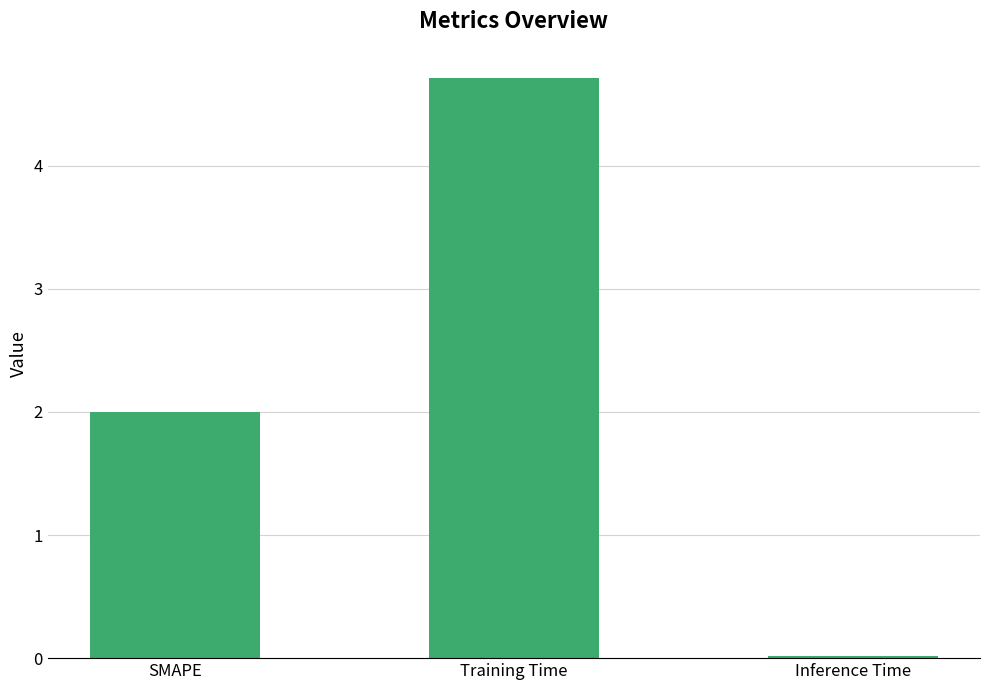

What position from the right is Training Time?

2